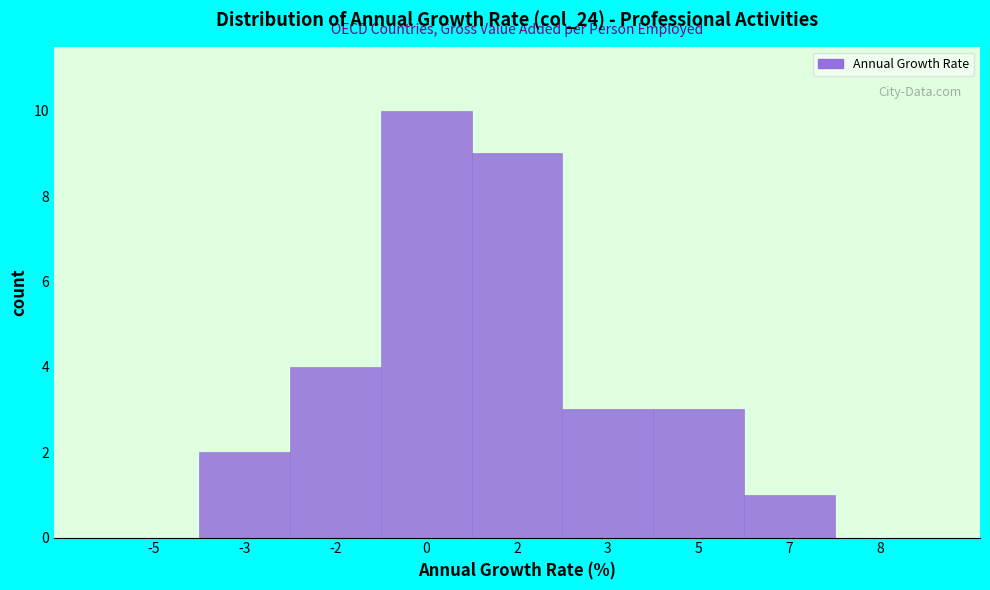

Reading left to right, what are all the values shown in this chart?

-5=0	-3=2	-2=4	0=10	2=9	3=3	5=3	7=1	8=0